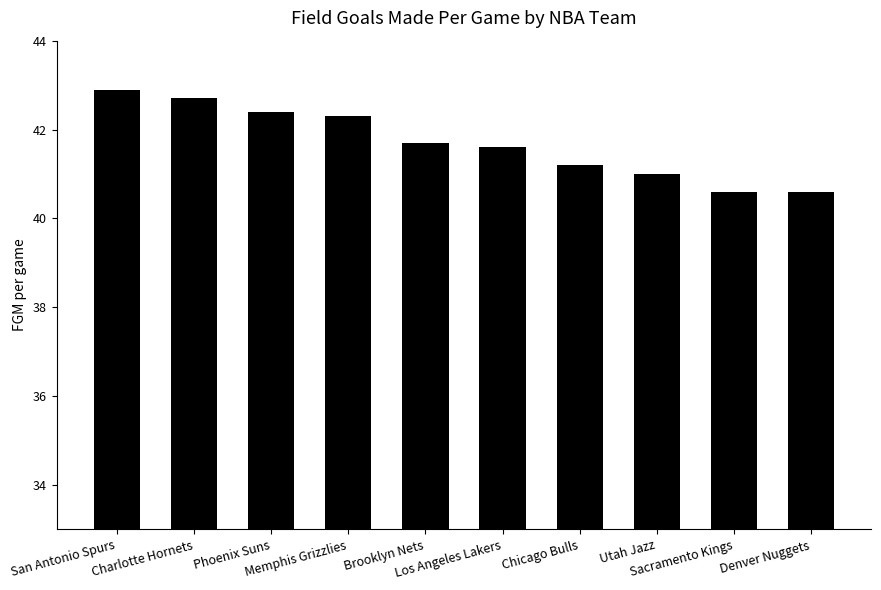

True or false: the data shows 41.6 at Los Angeles Lakers.

True